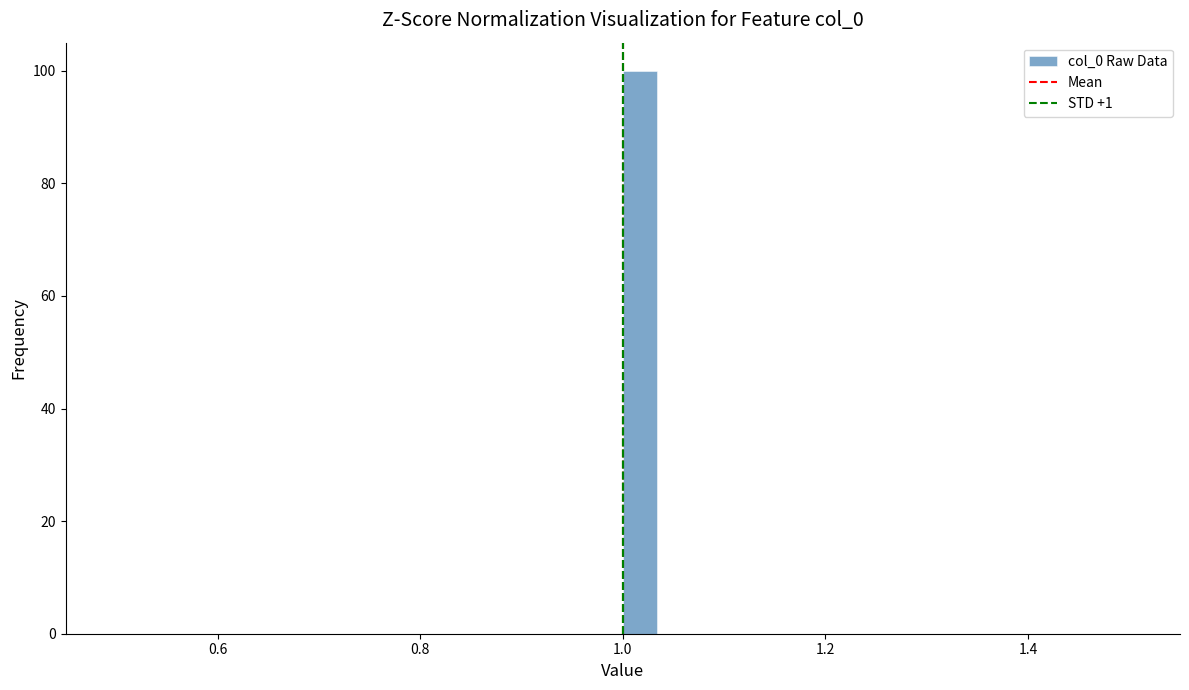

Read against the x-axis, roughly where is the centre of the tallest bar?

1.02